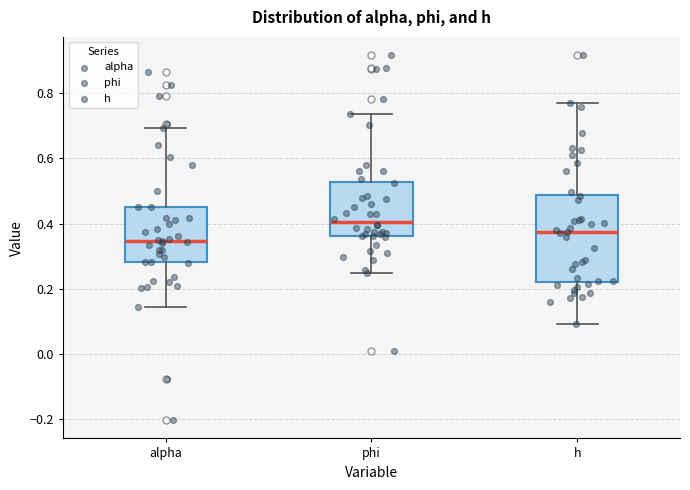

Reading left to right, transcribe this box plot: for each box, give where its median line is, the range the box spans, and where its two whiskers end, as read against the y-axis. The values are not printed on the chart, so give them approximately, as read against the axis.

alpha: median 0.34, box 0.28 to 0.46, whiskers 0.14 to 0.70
phi: median 0.40, box 0.36 to 0.52, whiskers 0.24 to 0.74
h: median 0.38, box 0.22 to 0.48, whiskers 0.10 to 0.76